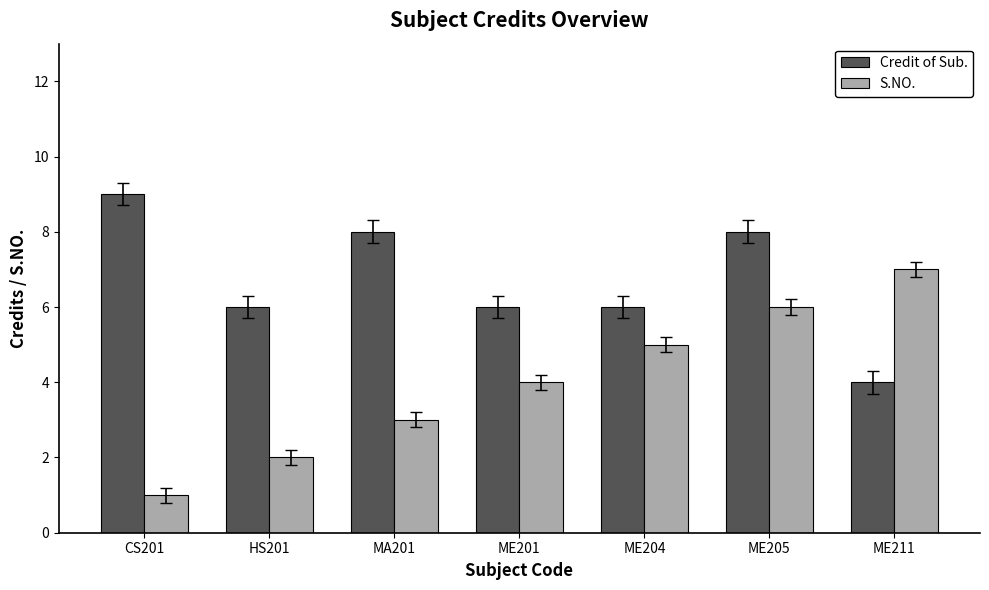

Is it true that S.NO. equals 2 at CS201?

False